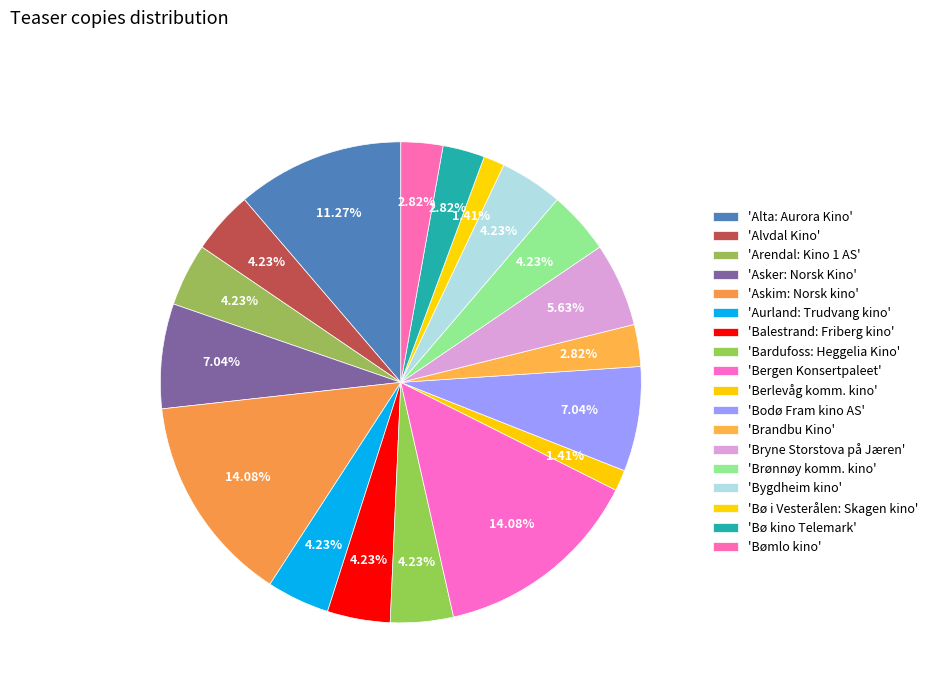

What is the largest slice in the pie chart?

Askim: Norsk kino